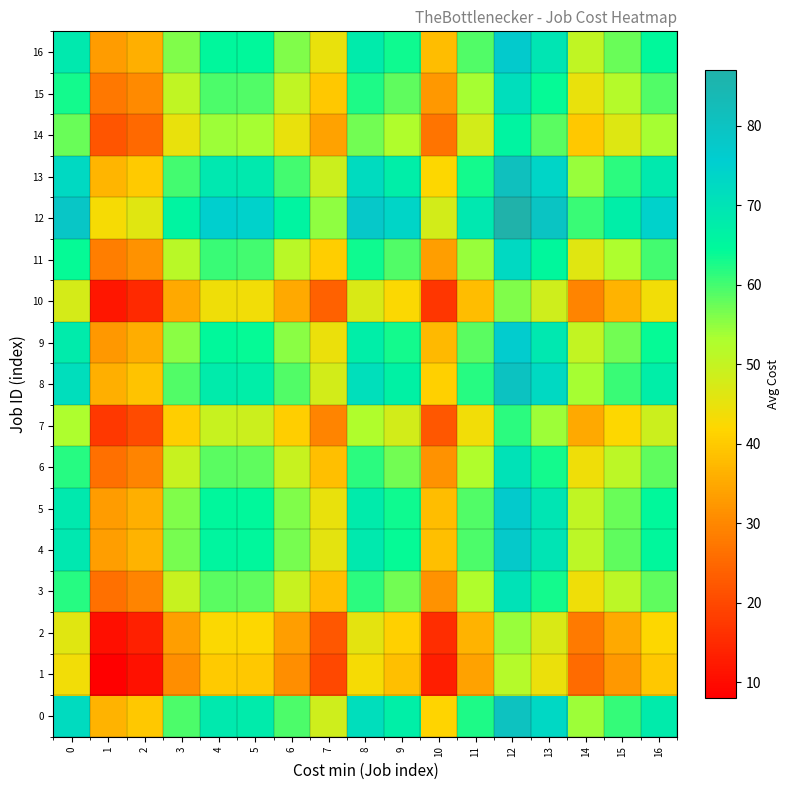

Reading right to left, list all the values displayed in this chart.

0: 16=68.0	15=61.0	14=54.0	13=73.0	12=80.5	11=62.5	10=41.5	9=67.0	8=71.5	7=48.5	6=59.5	5=68.0	4=68.5	3=59.5	2=39.5	1=36.5	0=72.0
1: 16=39.5	15=32.5	14=25.5	13=44.5	12=52.0	11=34.0	10=13.0	9=38.5	8=43.0	7=20.0	6=31.0	5=39.5	4=40.0	3=31.0	2=11.0	1=8.0	0=43.5
2: 16=42.0	15=35.0	14=28.0	13=47.0	12=54.5	11=36.5	10=15.5	9=41.0	8=45.5	7=22.5	6=33.5	5=42.0	4=42.5	3=33.5	2=13.5	1=10.5	0=46.0
3: 16=58.0	15=51.0	14=44.0	13=63.0	12=70.5	11=52.5	10=31.5	9=57.0	8=61.5	7=38.5	6=49.5	5=58.0	4=58.5	3=49.5	2=29.5	1=26.5	0=62.0
4: 16=65.0	15=58.0	14=51.0	13=70.0	12=77.5	11=59.5	10=38.5	9=64.0	8=68.5	7=45.5	6=56.5	5=65.0	4=65.5	3=56.5	2=36.5	1=33.5	0=69.0
5: 16=64.5	15=57.5	14=50.5	13=69.5	12=77.0	11=59.0	10=38.0	9=63.5	8=68.0	7=45.0	6=56.0	5=64.5	4=65.0	3=56.0	2=36.0	1=33.0	0=68.5
6: 16=58.0	15=51.0	14=44.0	13=63.0	12=70.5	11=52.5	10=31.5	9=57.0	8=61.5	7=38.5	6=49.5	5=58.0	4=58.5	3=49.5	2=29.5	1=26.5	0=62.0
7: 16=49.0	15=42.0	14=35.0	13=54.0	12=61.5	11=43.5	10=22.5	9=48.0	8=52.5	7=29.5	6=40.5	5=49.0	4=49.5	3=40.5	2=20.5	1=17.5	0=53.0
8: 16=67.5	15=60.5	14=53.5	13=72.5	12=80.0	11=62.0	10=41.0	9=66.5	8=71.0	7=48.0	6=59.0	5=67.5	4=68.0	3=59.0	2=39.0	1=36.0	0=71.5
9: 16=64.0	15=57.0	14=50.0	13=69.0	12=76.5	11=58.5	10=37.5	9=63.0	8=67.5	7=44.5	6=55.5	5=64.0	4=64.5	3=55.5	2=35.5	1=32.5	0=68.0
10: 16=43.5	15=36.5	14=29.5	13=48.5	12=56.0	11=38.0	10=17.0	9=42.5	8=47.0	7=24.0	6=35.0	5=43.5	4=44.0	3=35.0	2=15.0	1=12.0	0=47.5
11: 16=60.0	15=53.0	14=46.0	13=65.0	12=72.5	11=54.5	10=33.5	9=59.0	8=63.5	7=40.5	6=51.5	5=60.0	4=60.5	3=51.5	2=31.5	1=28.5	0=64.0
12: 16=74.5	15=67.5	14=60.5	13=79.5	12=87.0	11=69.0	10=48.0	9=73.5	8=78.0	7=55.0	6=66.0	5=74.5	4=75.0	3=66.0	2=46.0	1=43.0	0=78.5
13: 16=68.5	15=61.5	14=54.5	13=73.5	12=81.0	11=63.0	10=42.0	9=67.5	8=72.0	7=49.0	6=60.0	5=68.5	4=69.0	3=60.0	2=40.0	1=37.0	0=72.5
14: 16=53.5	15=46.5	14=39.5	13=58.5	12=66.0	11=48.0	10=27.0	9=52.5	8=57.0	7=34.0	6=45.0	5=53.5	4=54.0	3=45.0	2=25.0	1=22.0	0=57.5
15: 16=59.0	15=52.0	14=45.0	13=64.0	12=71.5	11=53.5	10=32.5	9=58.0	8=62.5	7=39.5	6=50.5	5=59.0	4=59.5	3=50.5	2=30.5	1=27.5	0=63.0
16: 16=64.5	15=57.5	14=50.5	13=69.5	12=77.0	11=59.0	10=38.0	9=63.5	8=68.0	7=45.0	6=56.0	5=64.5	4=65.0	3=56.0	2=36.0	1=33.0	0=68.5